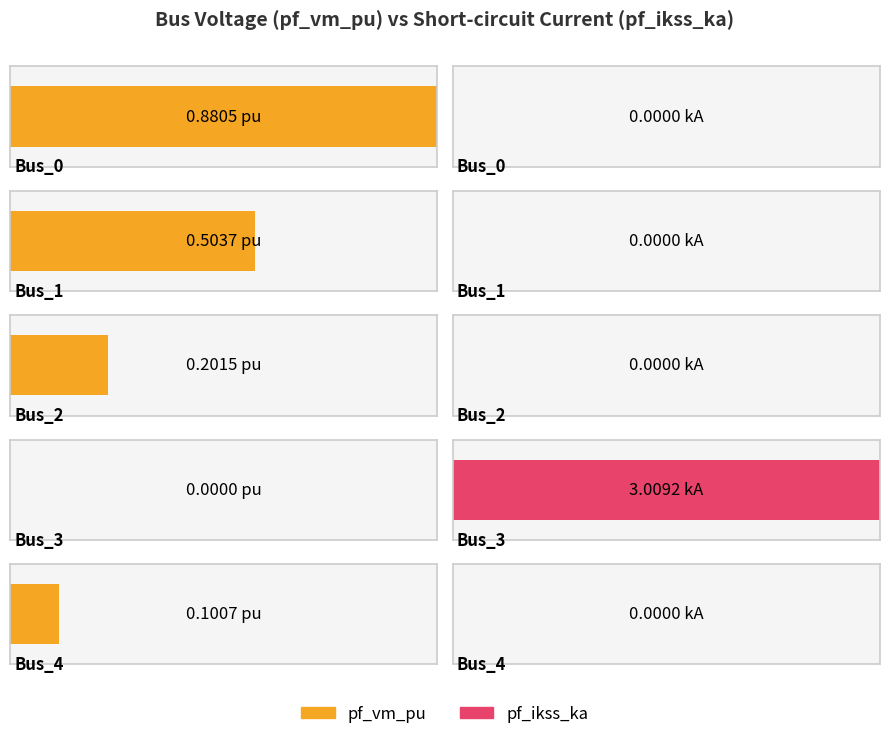

What is the total value across all series at Bus_2?

0.2